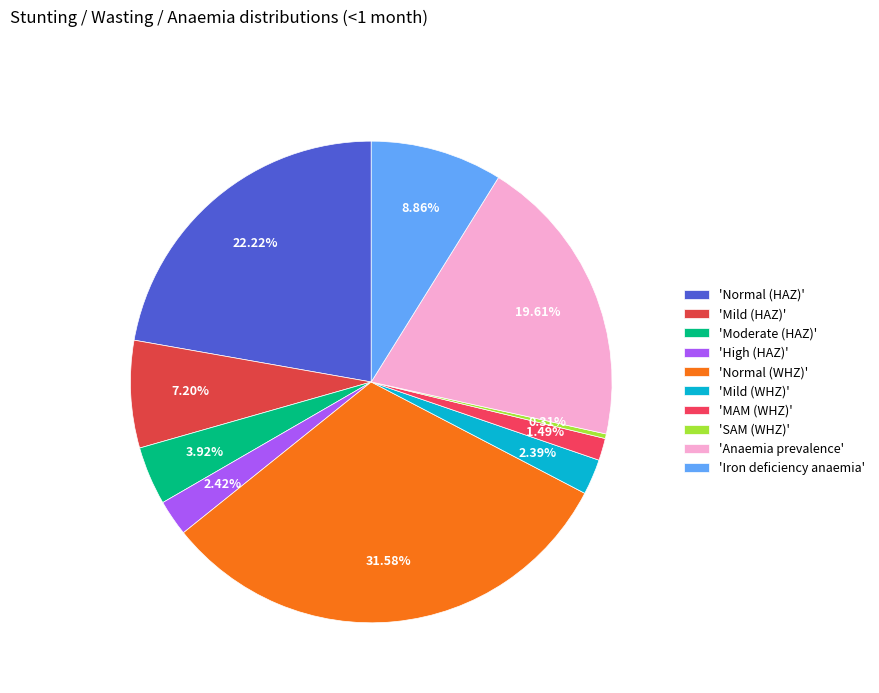

Count the number of slices in the pie.

10